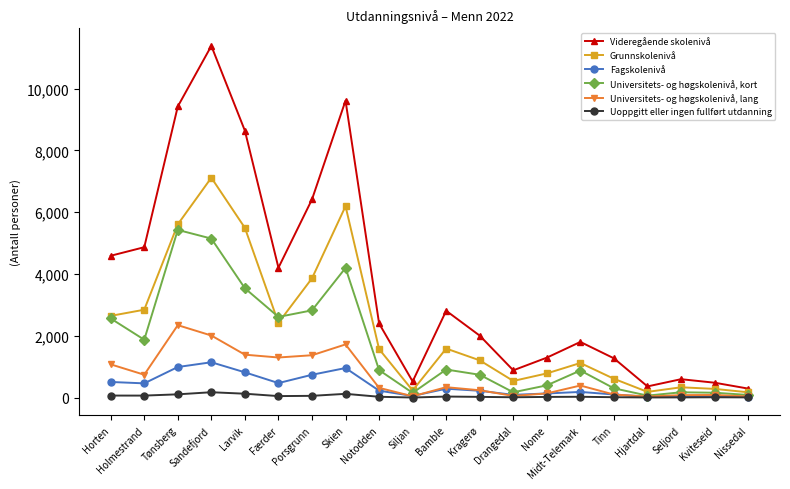

True or false: Videregående skolenivå and Universitets- og høgskolenivå, lang cross at least once.

False